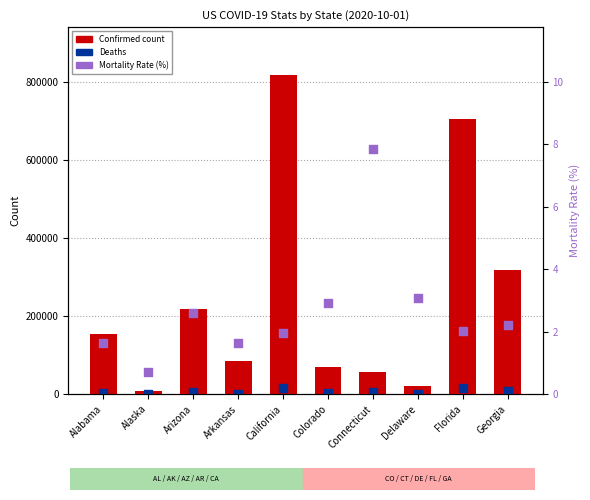

At which category is the sum across all series the highest?

California